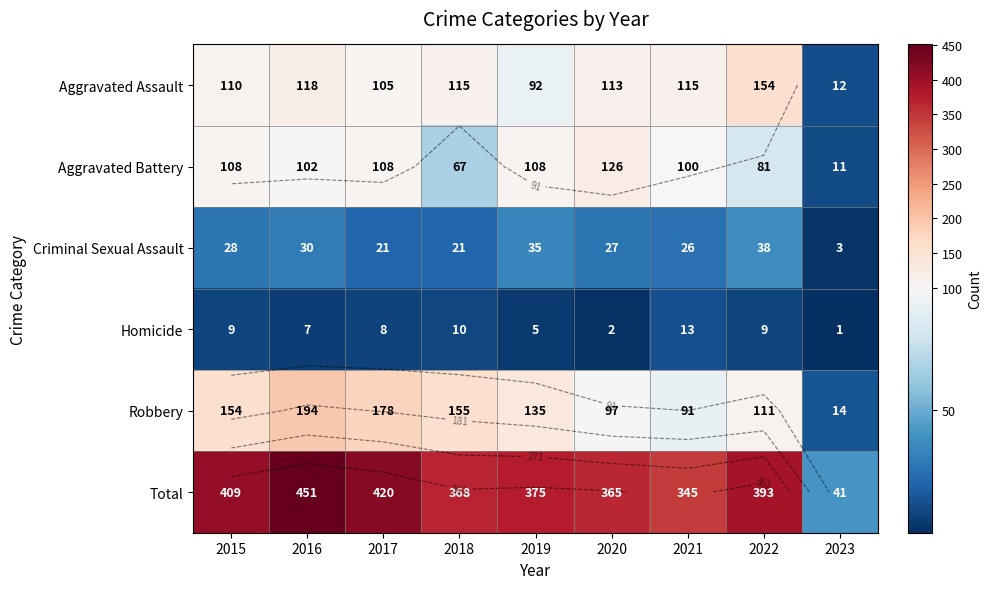

Which series has the largest total across all categories?

Total